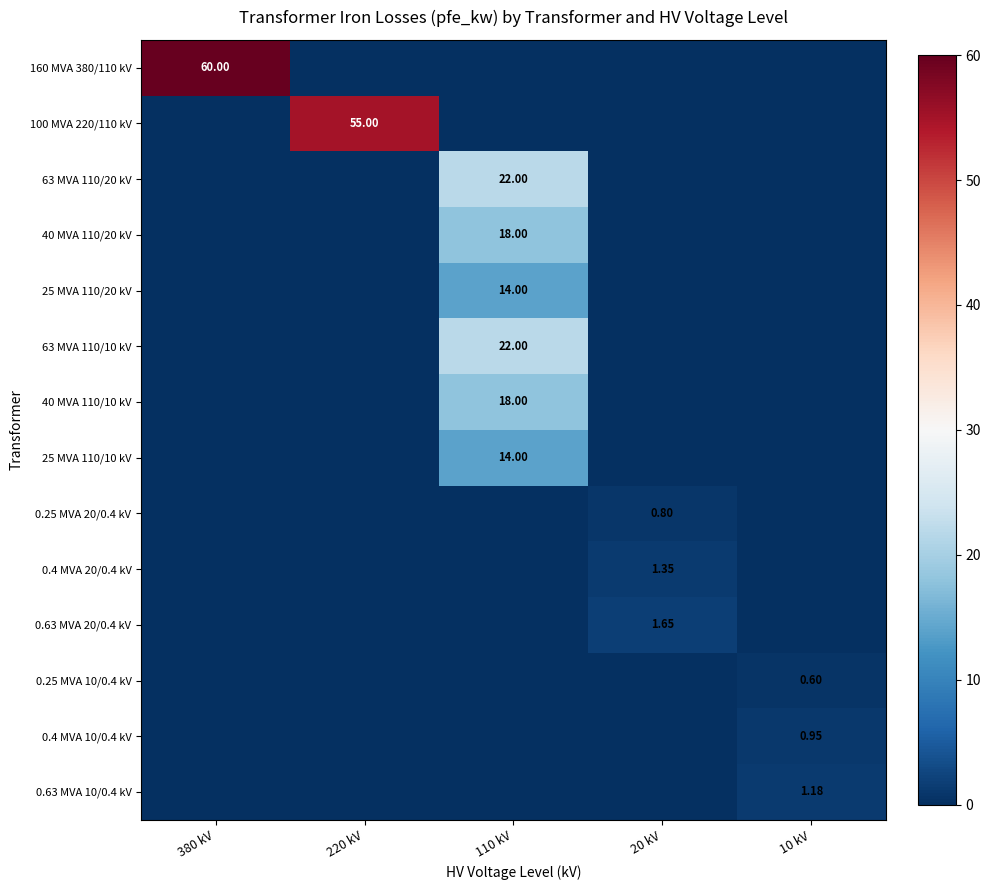

What is the total value across all series at 380 kV?

60.0